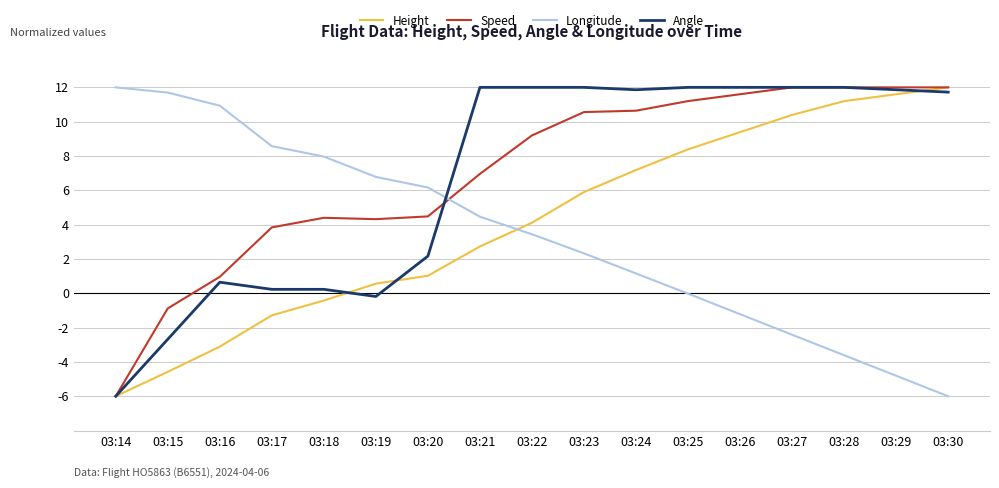

How many series are shown in this chart?

4